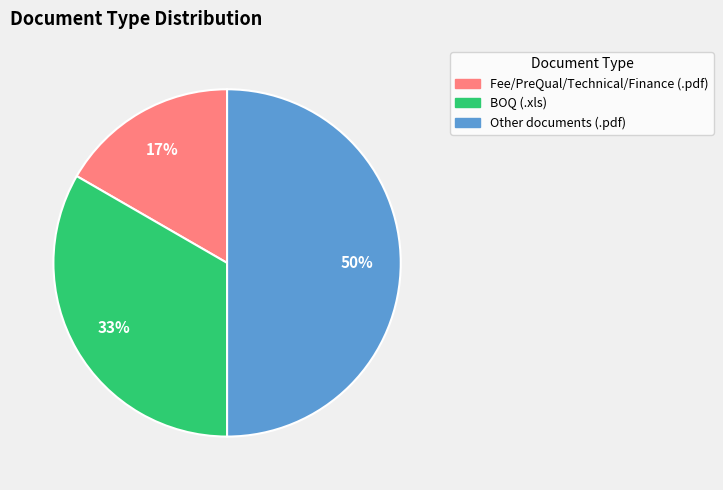

To the nearest percent, what is the average slice percentage?

33%